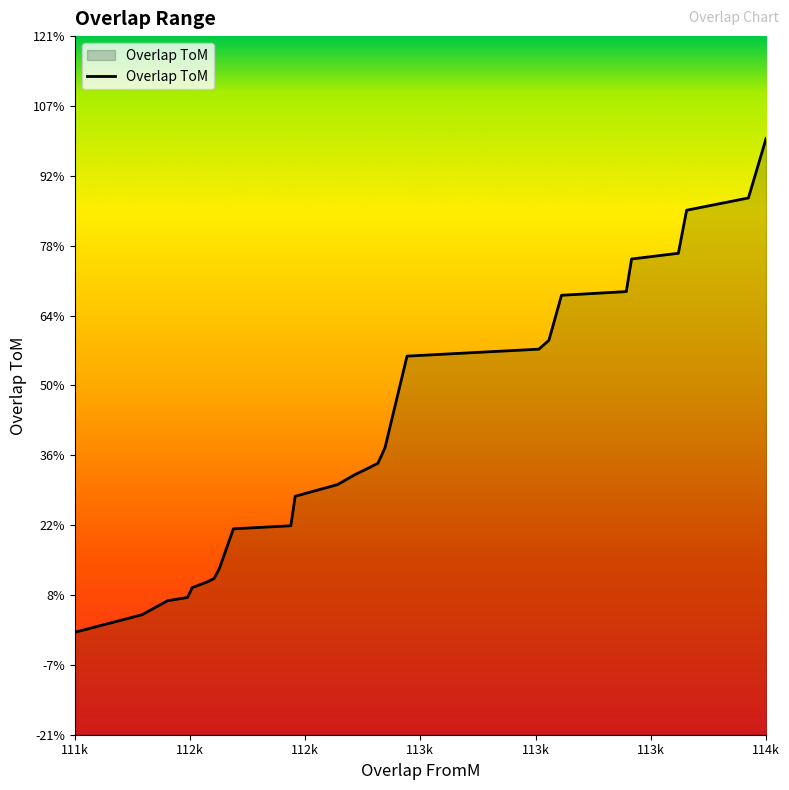

Is this an area chart (filled region under the line)?

Yes